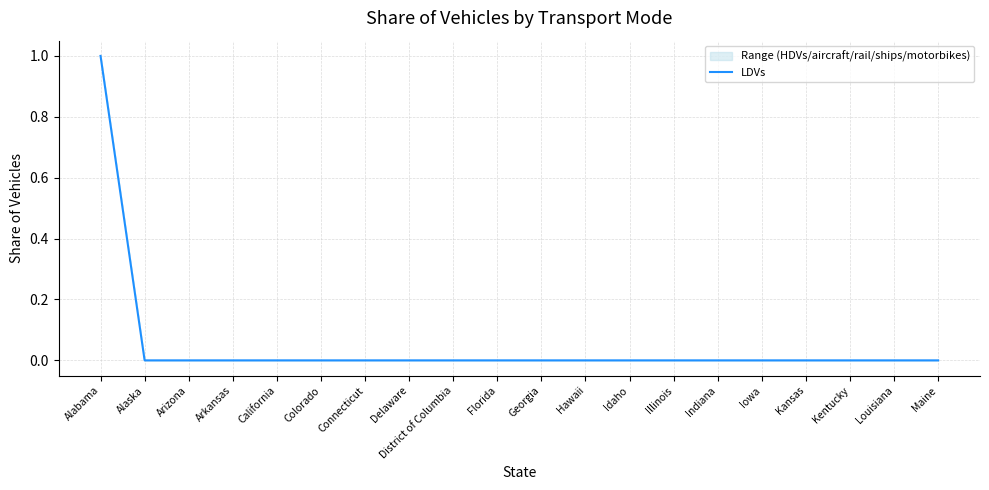

Reading left to right, list all the values displayed in this chart.

Alabama=1	Alaska=0	Arizona=0	Arkansas=0	California=0	Colorado=0	Connecticut=0	Delaware=0	District of Columbia=0	Florida=0	Georgia=0	Hawaii=0	Idaho=0	Illinois=0	Indiana=0	Iowa=0	Kansas=0	Kentucky=0	Louisiana=0	Maine=0